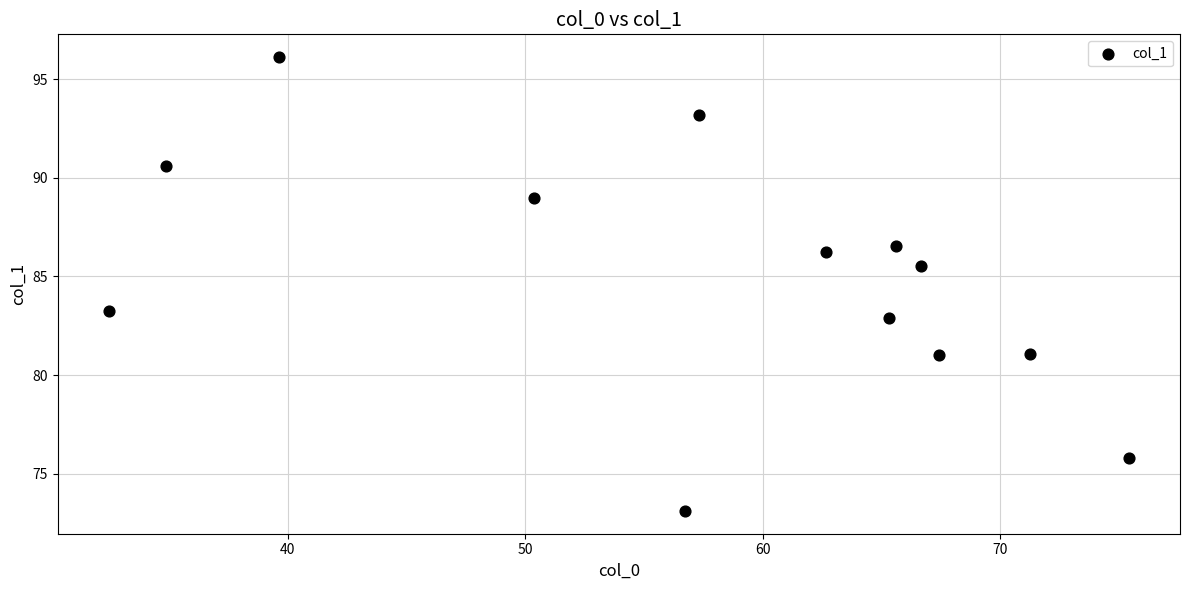

What Y value in the scatter plot is closest to 84?

83.3